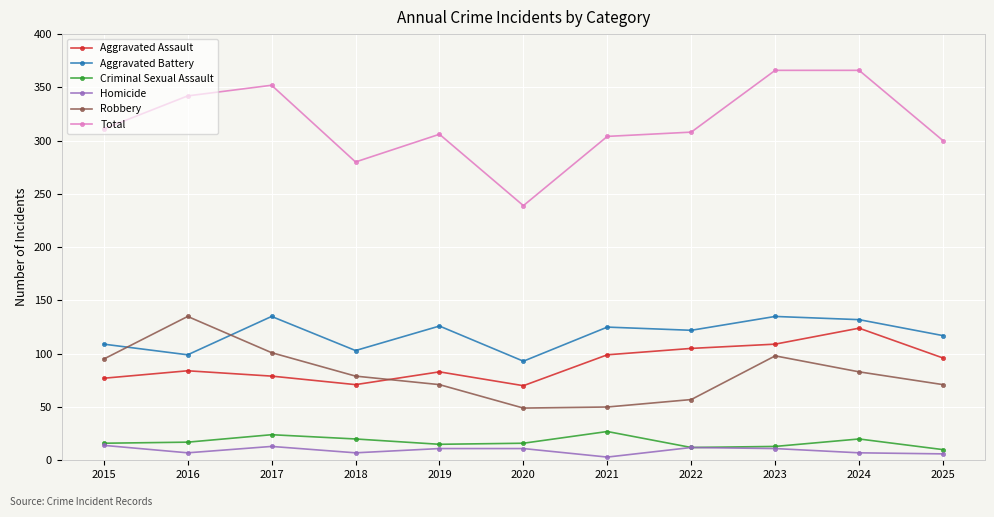

True or false: Homicide and Aggravated Battery intersect in this chart.

False